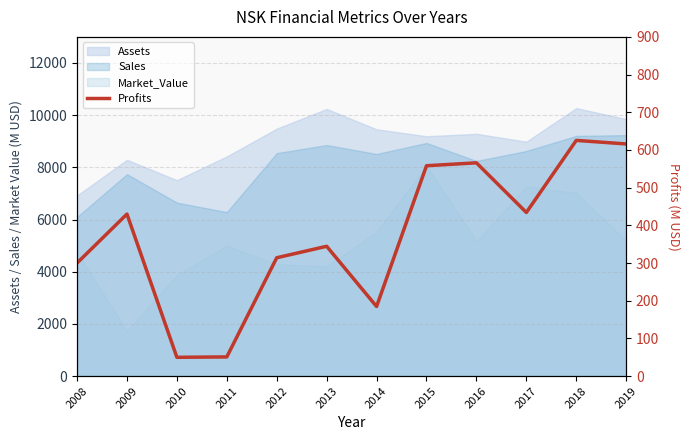

What is the change in value from 2008 to 2015?

+258.2